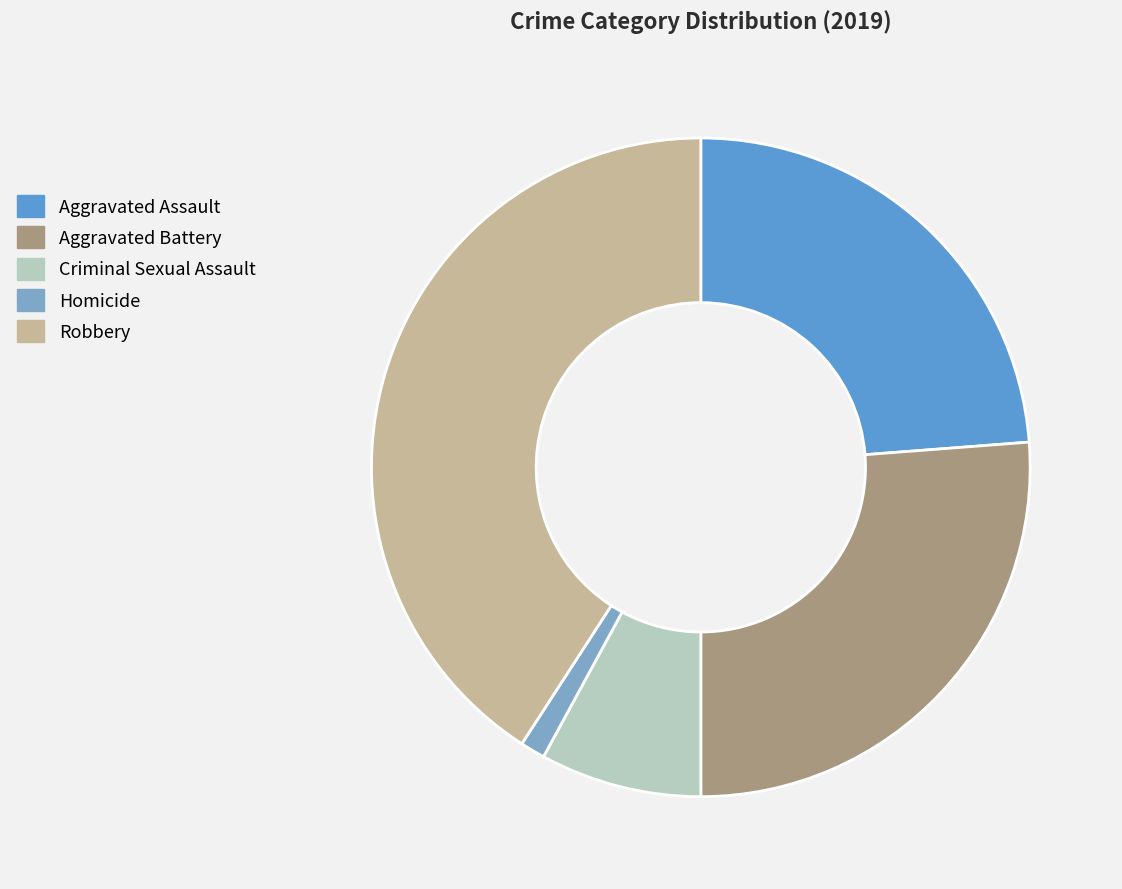

Is the sum of Aggravated Battery and Criminal Sexual Assault greater than half?

No